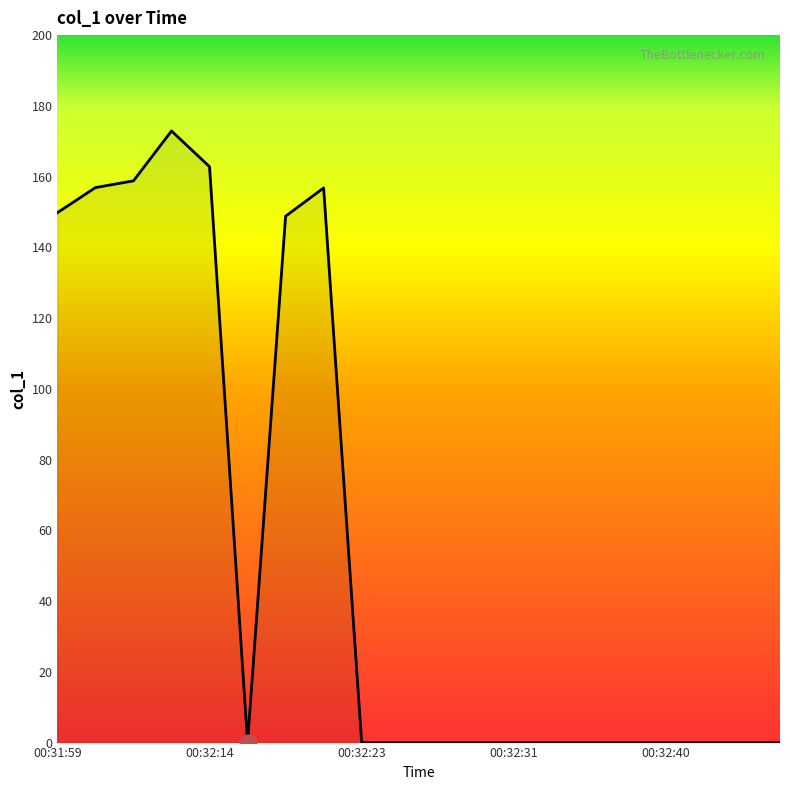

What is the difference between the maximum and minimum values?

172.9